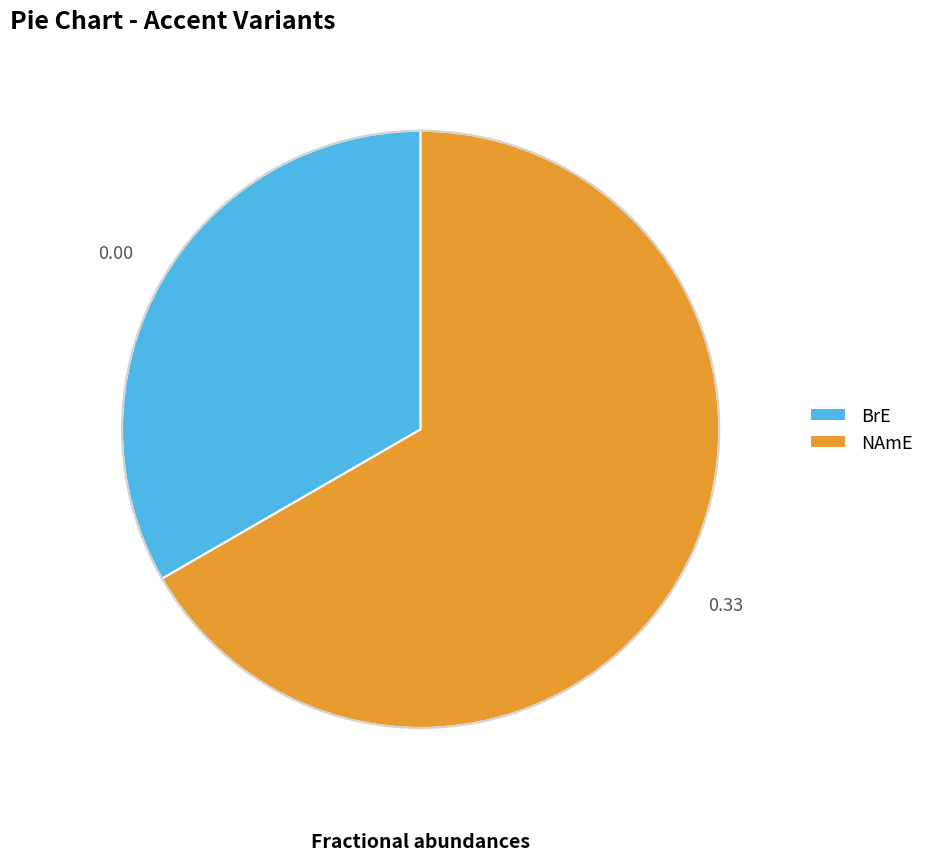

What is the ratio of the value at BrE to the value at NAmE?

0.5